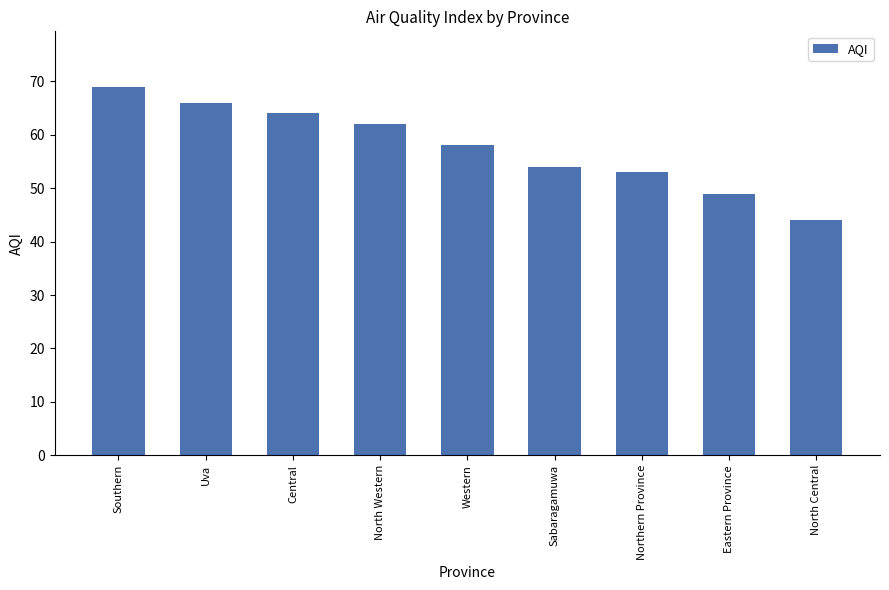

The value at Western is 58. True or false?

True